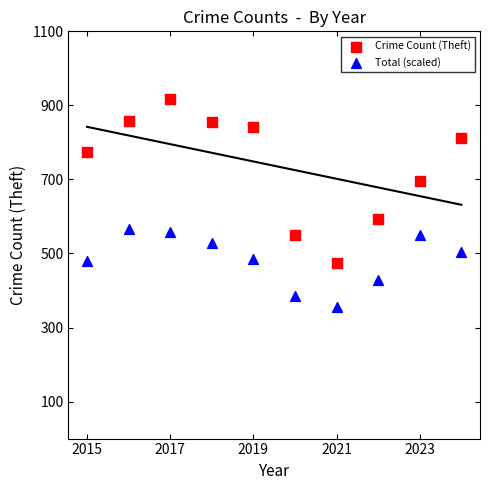

Across all data points, what is the range of Y values (max minus min)?

560.0